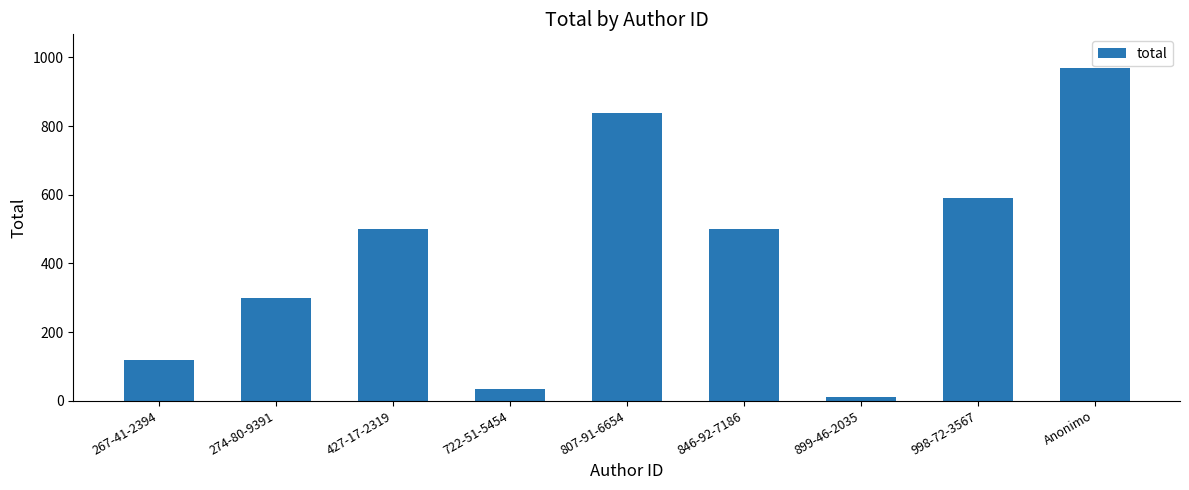

Reading left to right, extract all data points from this chart.

119.5	299.9	500.0	33.6	838.0	500.0	11.2	591.3	970.3